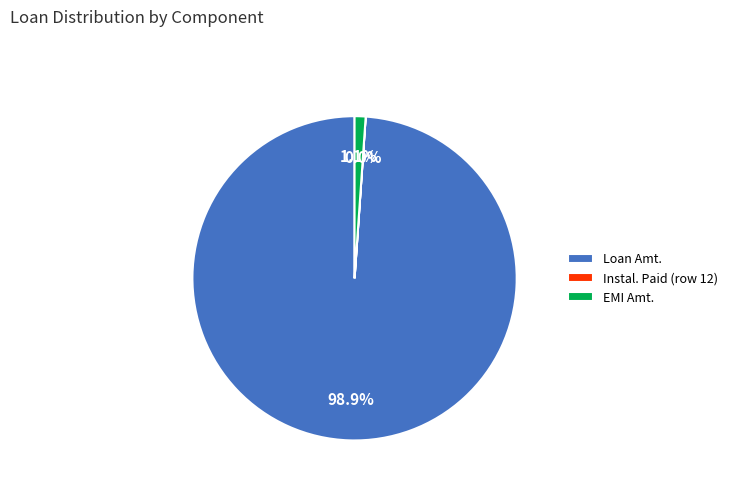

Which category has the biggest portion of the pie?

Loan Amt.